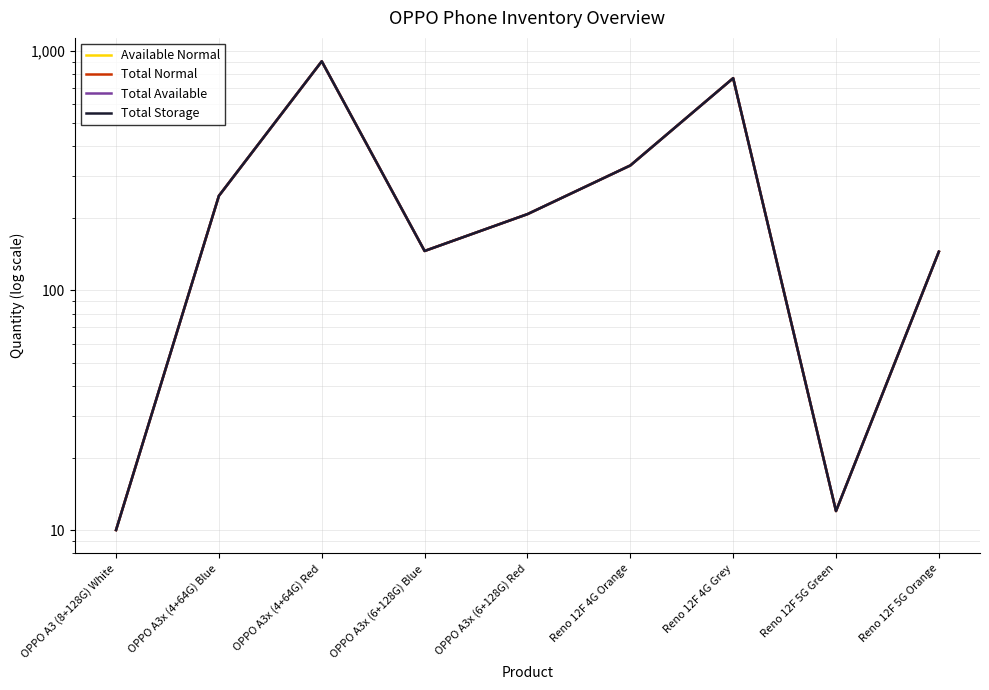

Reading left to right, transcribe all the data shown in this chart.

Available Normal: OPPO A3 (8+128G) White=10	OPPO A3x (4+64G) Blue=248	OPPO A3x (4+64G) Red=903	OPPO A3x (6+128G) Blue=146	OPPO A3x (6+128G) Red=208	Reno 12F 4G Orange=332	Reno 12F 4G Grey=768	Reno 12F 5G Green=12	Reno 12F 5G Orange=145
Total Normal: OPPO A3 (8+128G) White=10	OPPO A3x (4+64G) Blue=248	OPPO A3x (4+64G) Red=903	OPPO A3x (6+128G) Blue=146	OPPO A3x (6+128G) Red=208	Reno 12F 4G Orange=332	Reno 12F 4G Grey=768	Reno 12F 5G Green=12	Reno 12F 5G Orange=145
Total Available: OPPO A3 (8+128G) White=10	OPPO A3x (4+64G) Blue=248	OPPO A3x (4+64G) Red=903	OPPO A3x (6+128G) Blue=146	OPPO A3x (6+128G) Red=208	Reno 12F 4G Orange=332	Reno 12F 4G Grey=768	Reno 12F 5G Green=12	Reno 12F 5G Orange=145
Total Storage: OPPO A3 (8+128G) White=10	OPPO A3x (4+64G) Blue=248	OPPO A3x (4+64G) Red=903	OPPO A3x (6+128G) Blue=146	OPPO A3x (6+128G) Red=208	Reno 12F 4G Orange=332	Reno 12F 4G Grey=768	Reno 12F 5G Green=12	Reno 12F 5G Orange=145